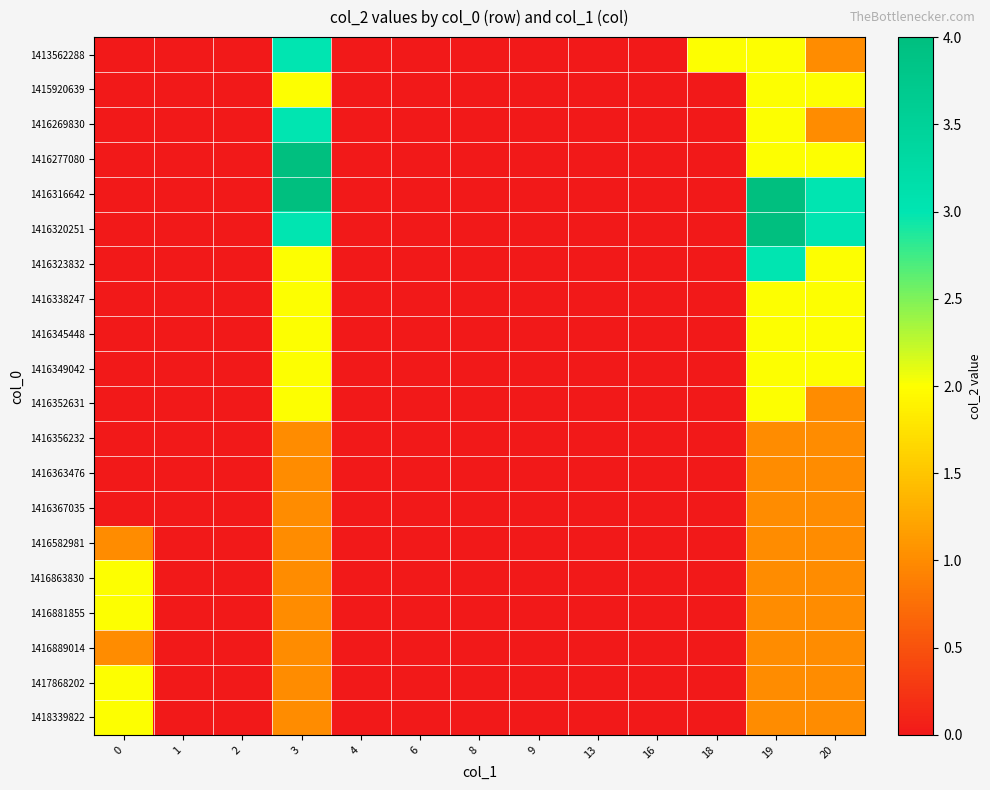

At how many categories does at least one series exceed 1?

5